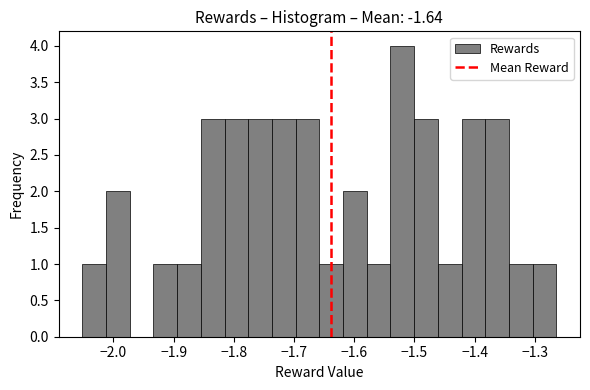

Read against the x-axis, roughly where is the centre of the tallest bar?

-1.52